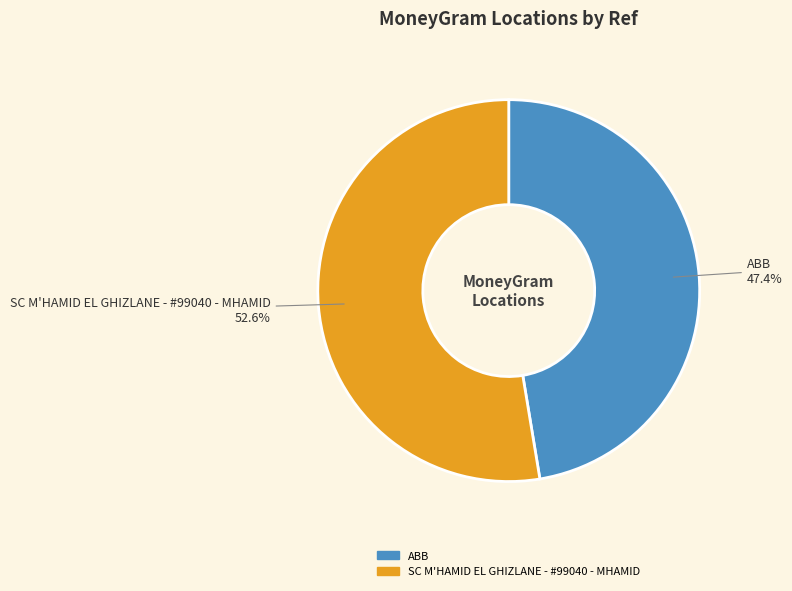

What is the largest slice in the pie chart?

SC M'HAMID EL GHIZLANE - #99040 - MHAMID